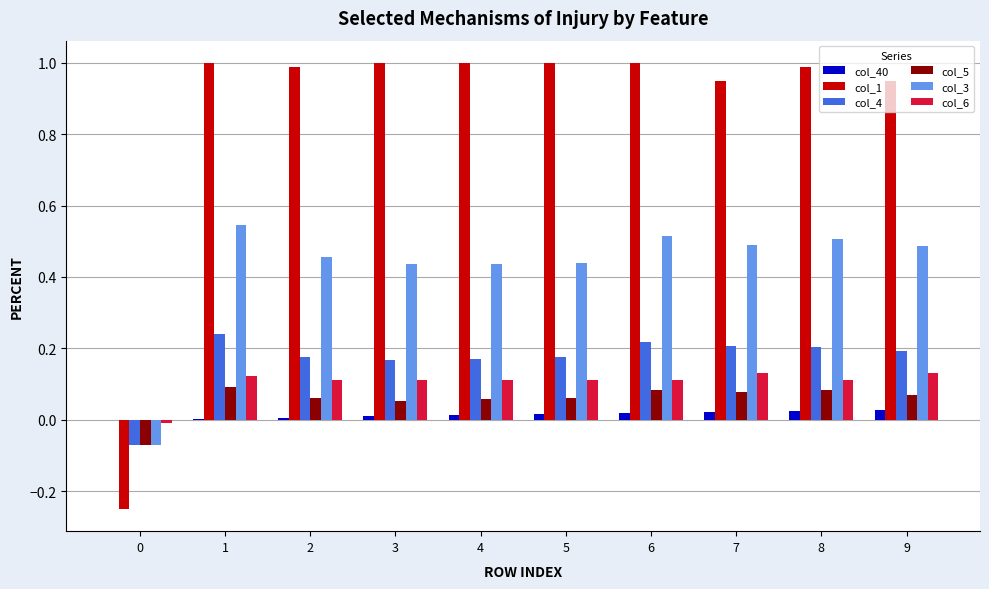

The col_1 series shows 1.0 at 3. True or false?

True